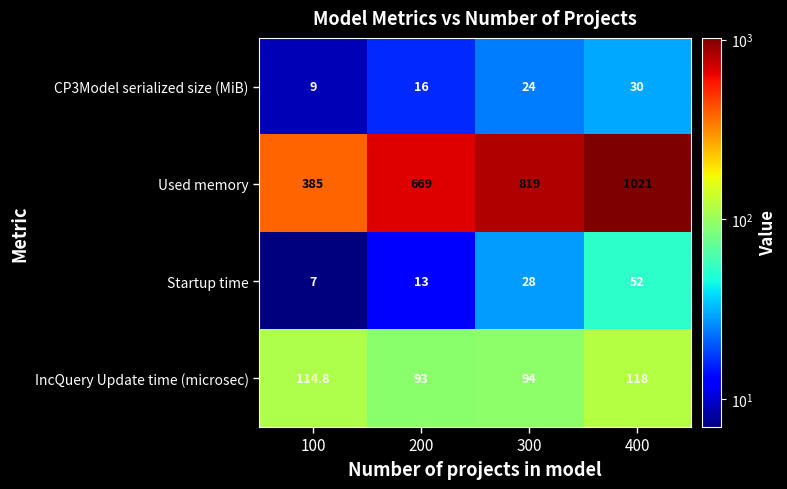

Where is Used memory nearest to the value 703?

200